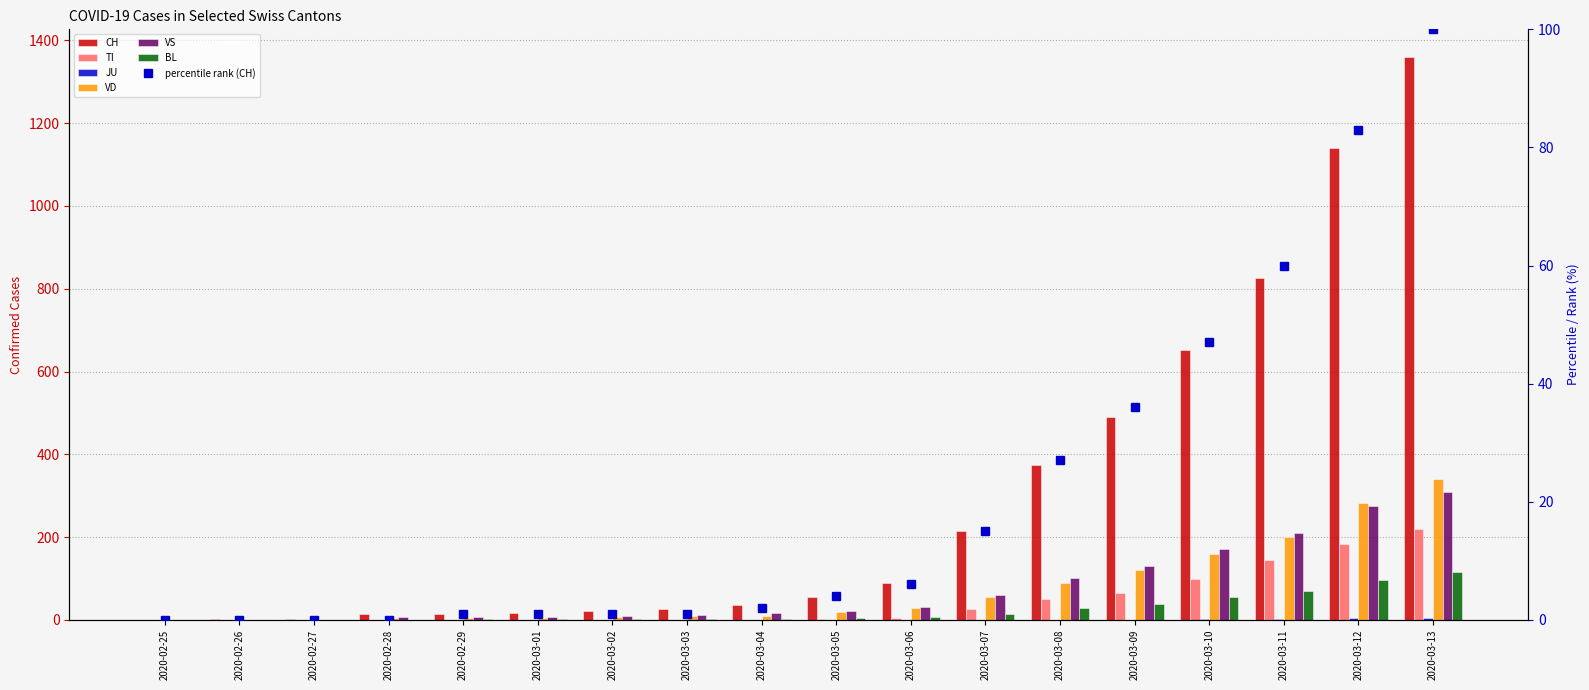

What is the label of the 5th bar from the right?

2020-03-09